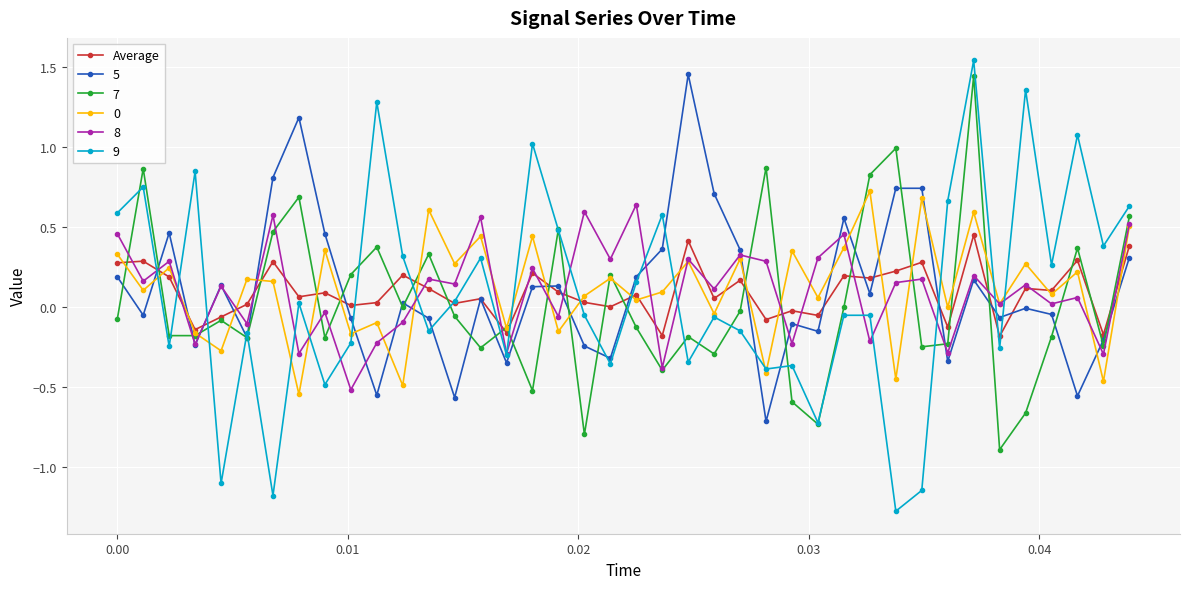

True or false: 0 has more than 0 interior local peaks.

True